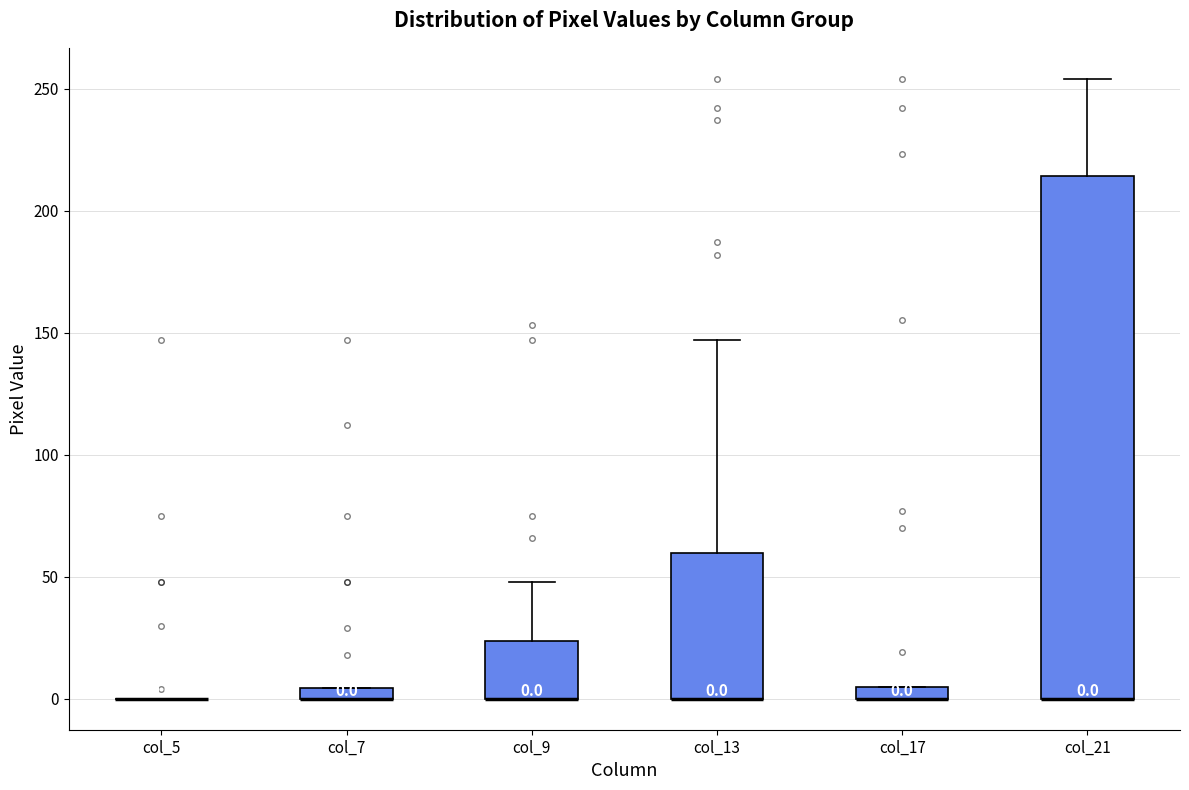

Comparing the boxes themselves (not the whiskers), which one is the tallest?

col_21